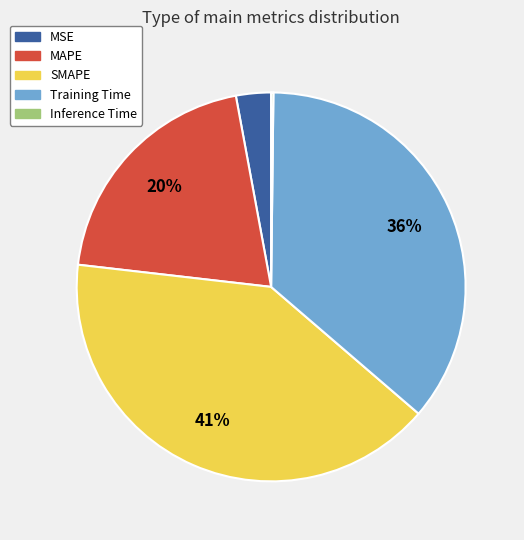

Approximately how many times larger is the value at MSE compared to Training Time?

0.1